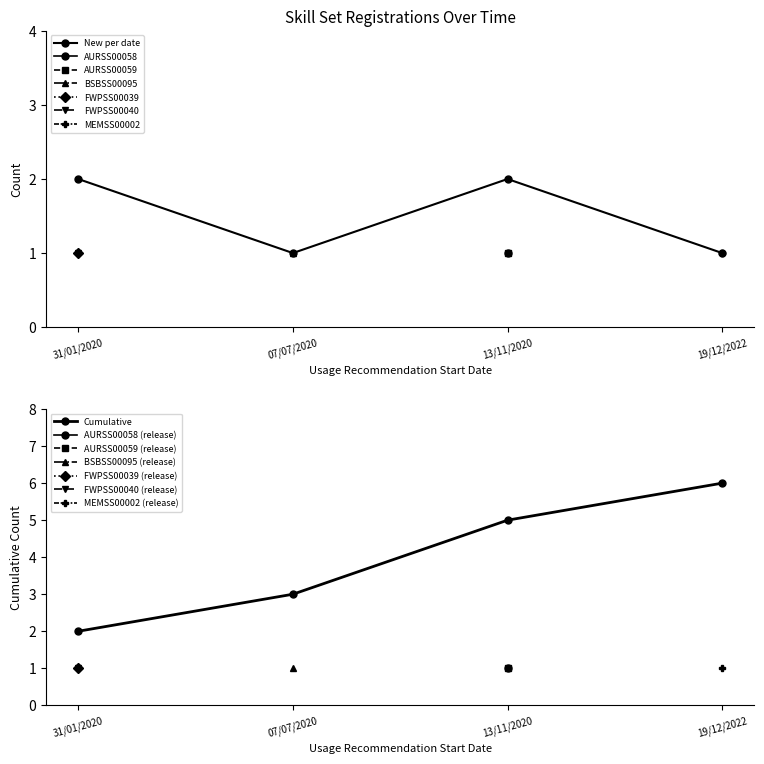

At which category does the chart reach its minimum across all series?

07/07/2020